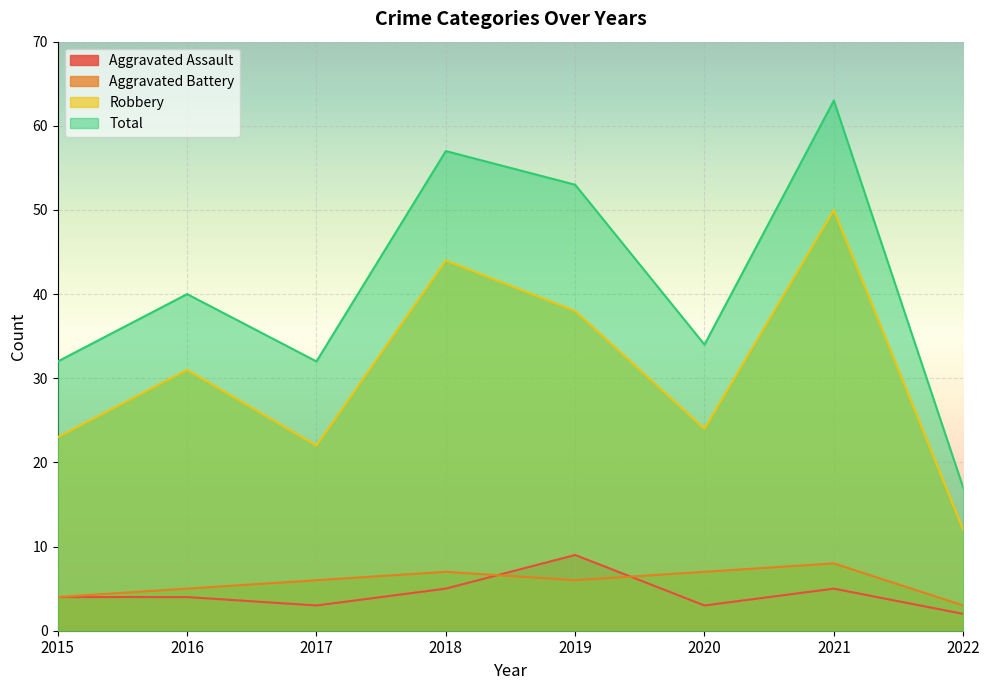

At how many categories does at least one series exceed 51?

3